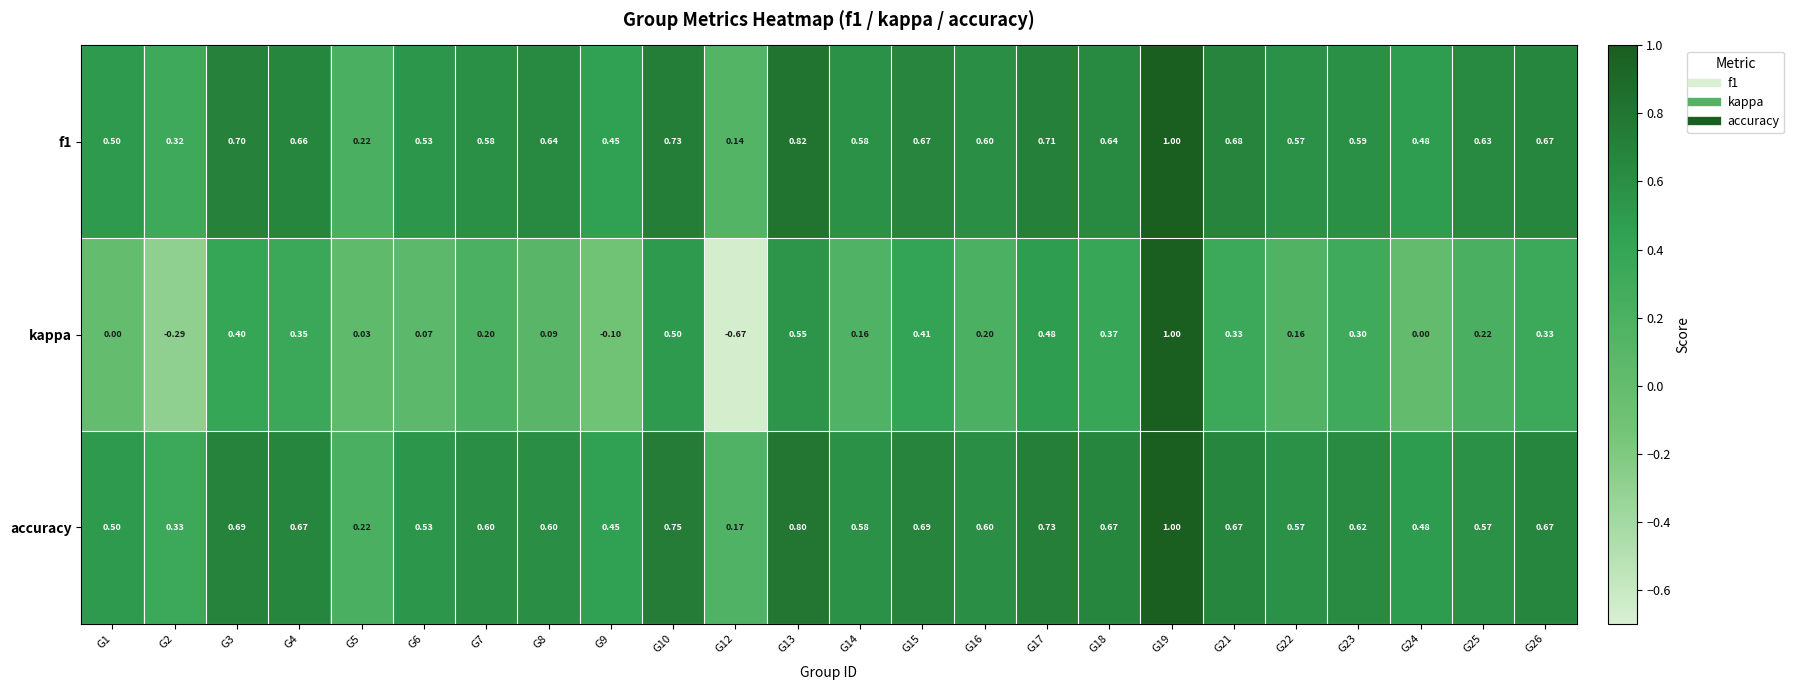

What is the spread (max minus min) of values at G1?

0.5